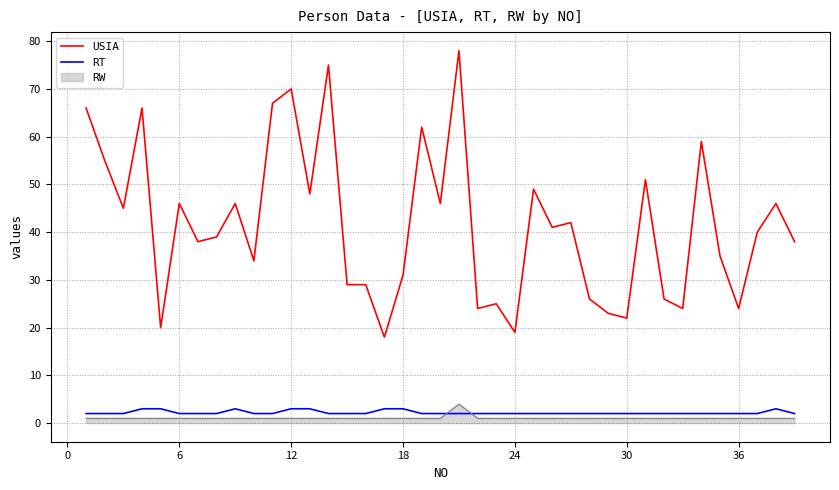

What is the minimum value for USIA?

18